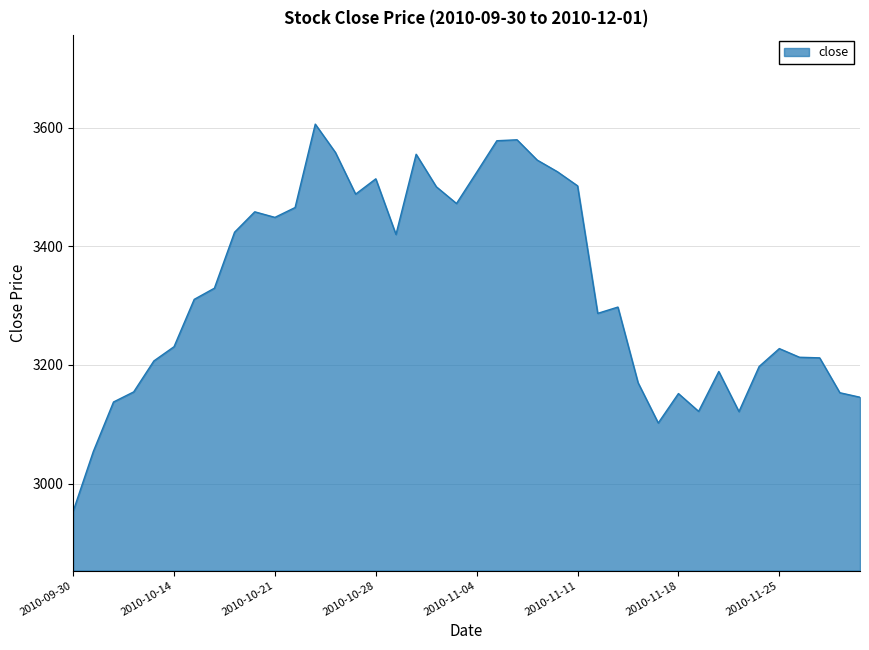

Count the number of categories in the chart.

40